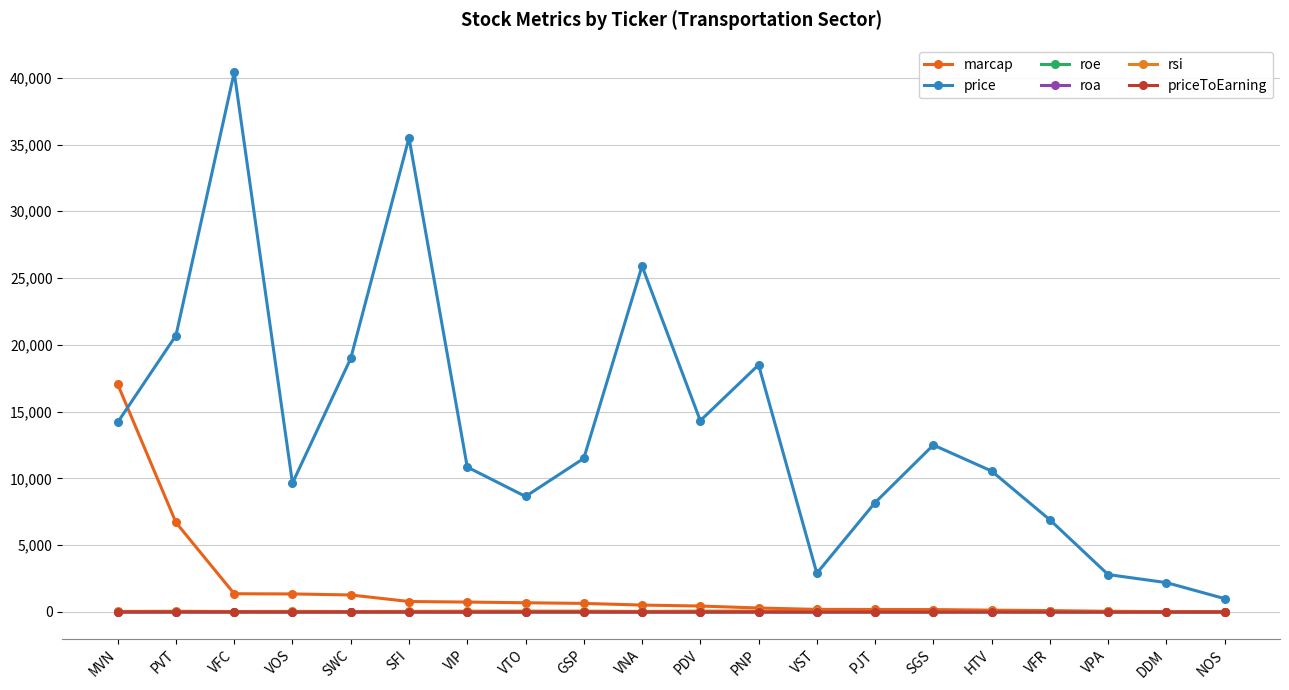

Which series has the largest total across all categories?

price